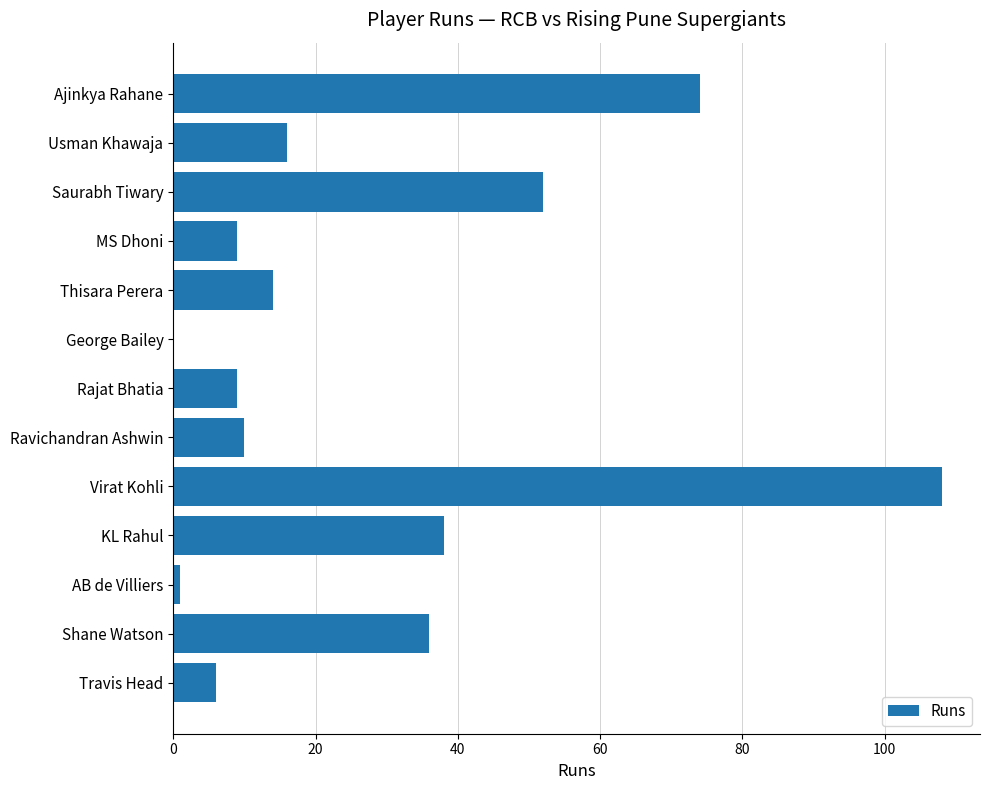

At which label is the value closest to 54?

Saurabh Tiwary